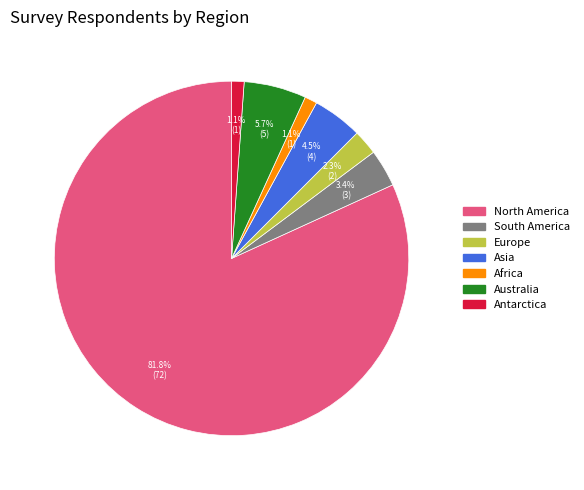

Which category has the biggest portion of the pie?

North America